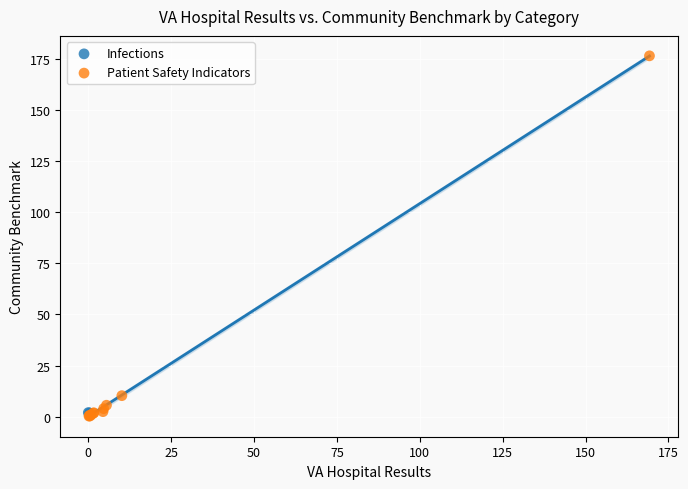

What are all the series names shown in the legend?

Infections, Patient Safety Indicators